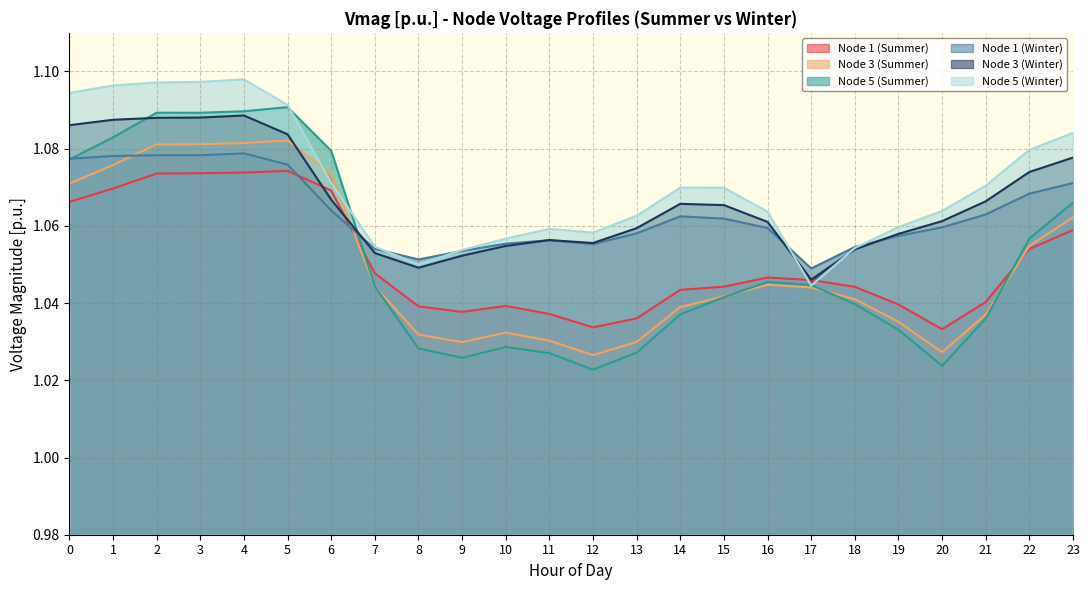

How many intersections are there between Node 5 (Winter) and Node 3 (Winter)?

2